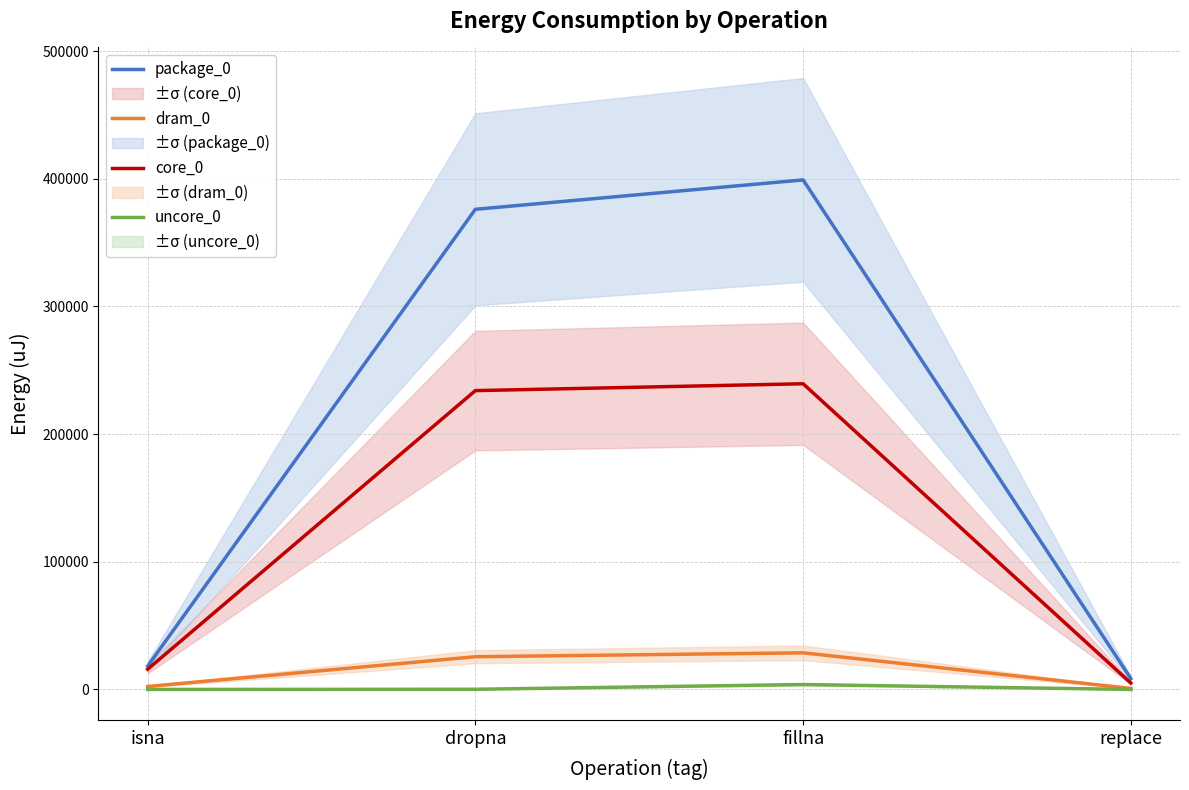

At which category does package_0 reach its first local peak?

fillna